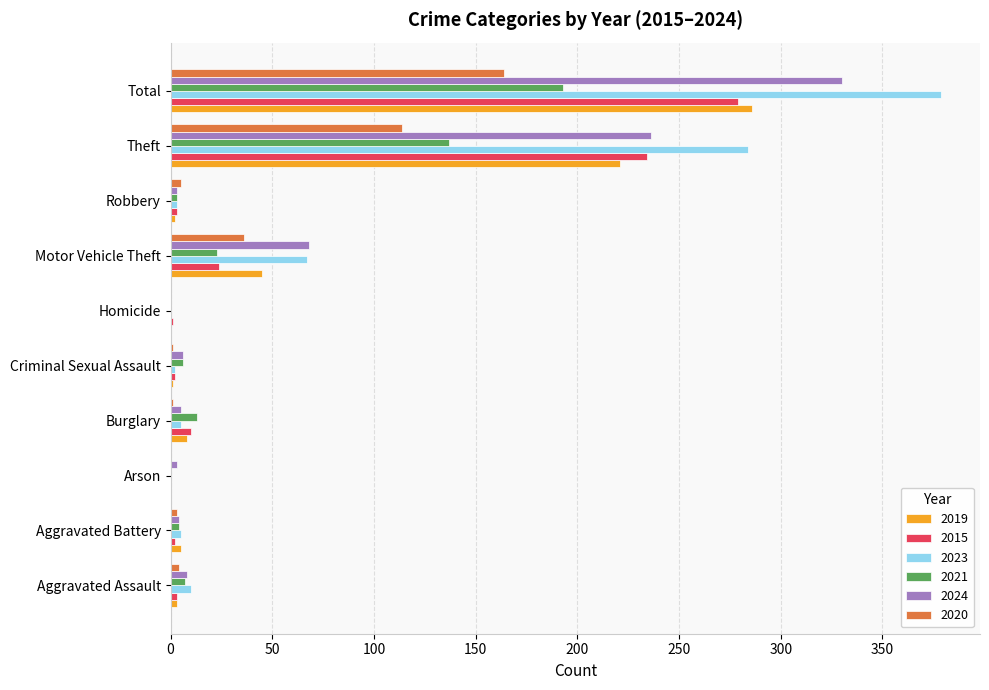

Which series changed the most between Robbery and Total?

2023